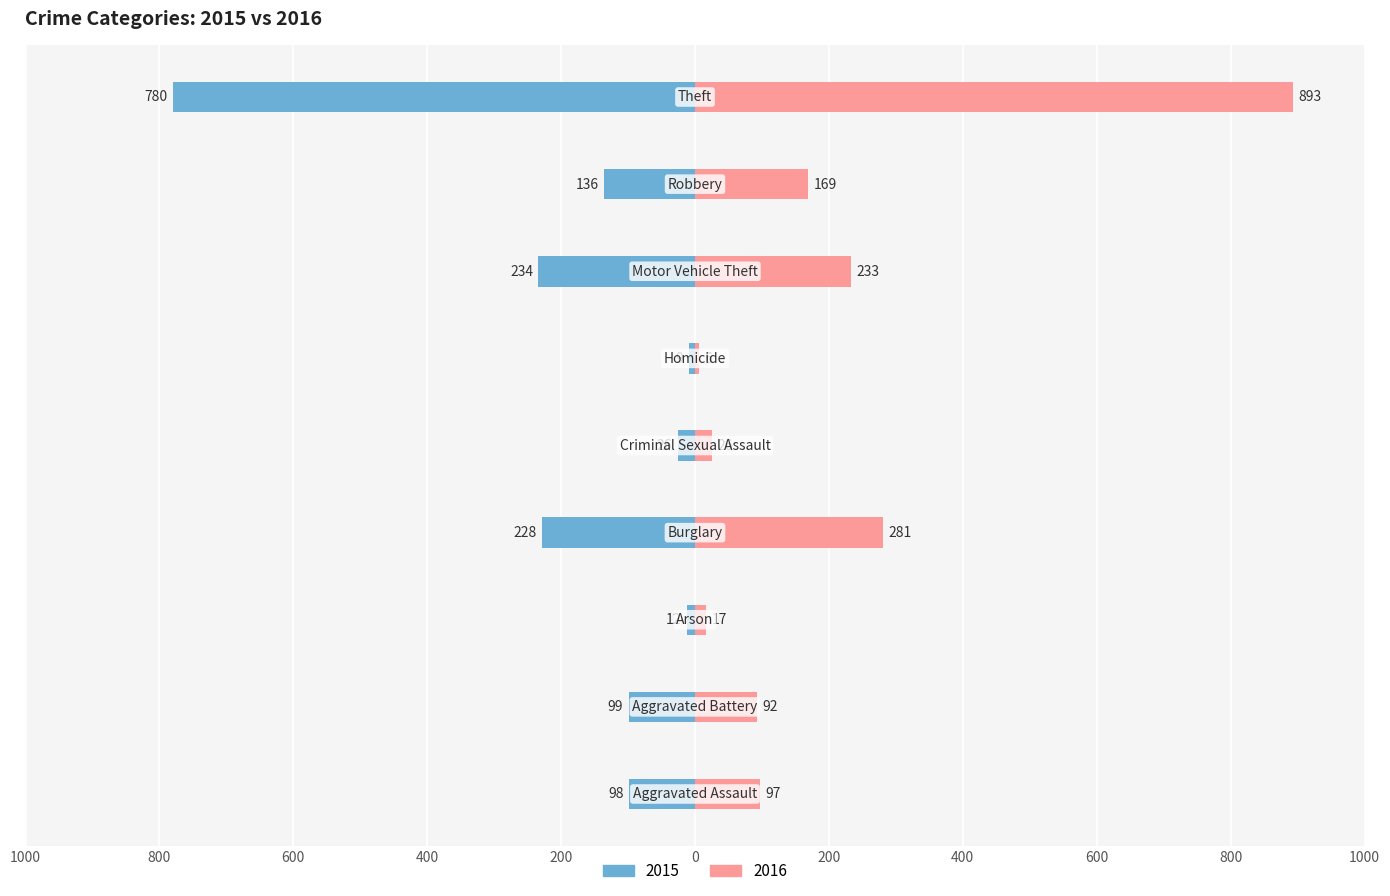

The value of 2016 at Aggravated Battery is 48. True or false?

False